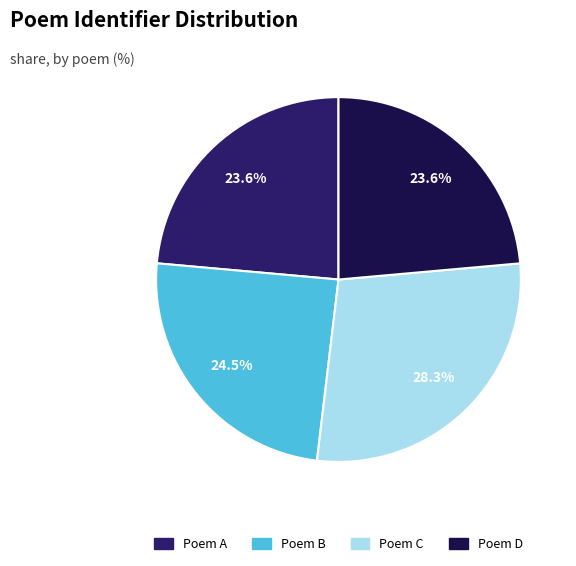

How many segments does this pie chart have?

4